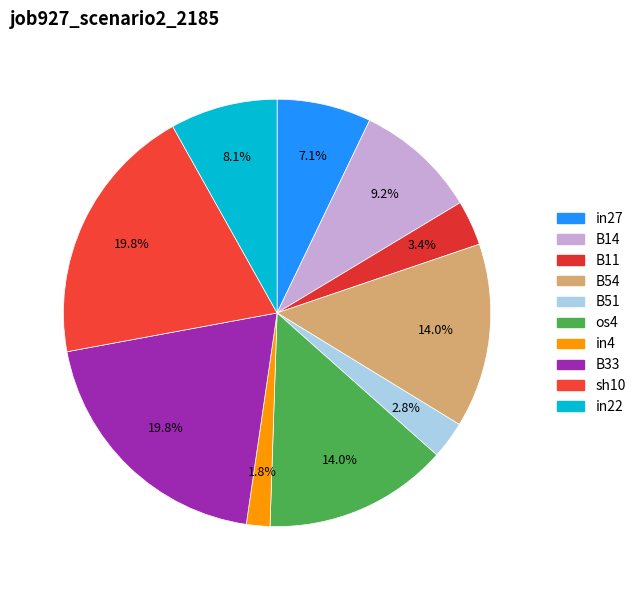

Rank the categories by value from lowest to highest.

in4, B51, B11, in27, in22, B14, B54, os4, B33, sh10